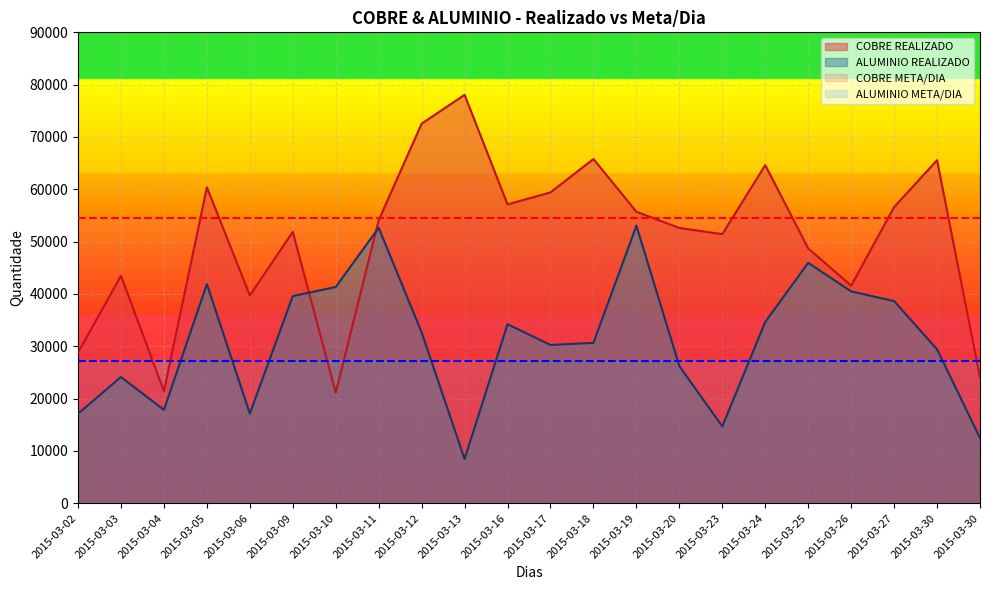

List the labels in order of ALUMINIO REALIZADO value, largest first.

2015-03-19, 2015-03-11, 2015-03-25, 2015-03-05, 2015-03-10, 2015-03-26, 2015-03-09, 2015-03-27, 2015-03-24, 2015-03-16, 2015-03-12, 2015-03-18, 2015-03-17, 2015-03-30, 2015-03-20, 2015-03-03, 2015-03-04, 2015-03-06, 2015-03-02, 2015-03-23, 2015-03-30, 2015-03-13